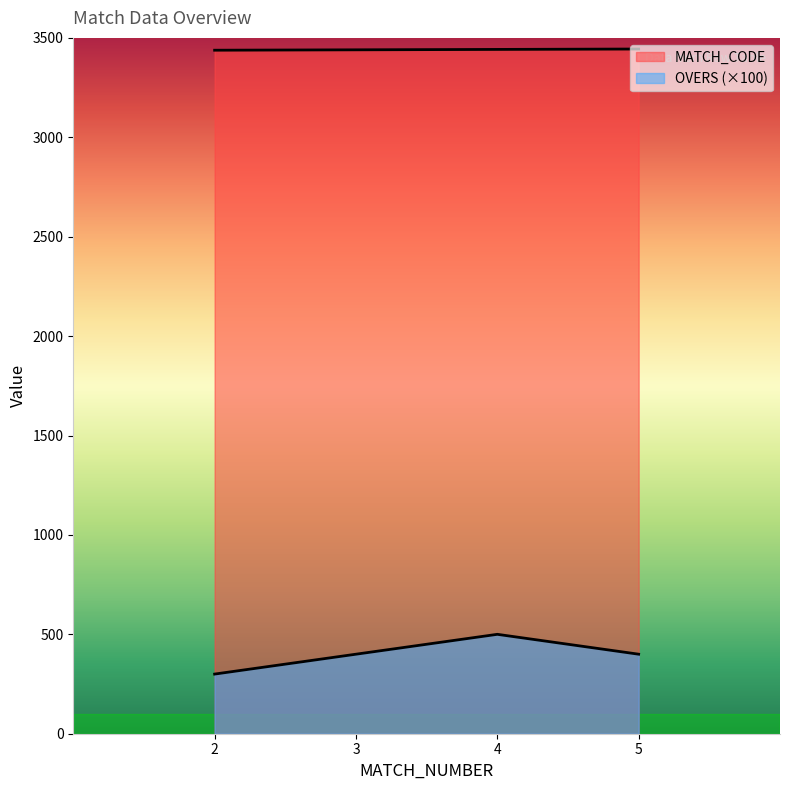

List the series in order of their peak value, highest first.

MATCH_CODE, OVERS